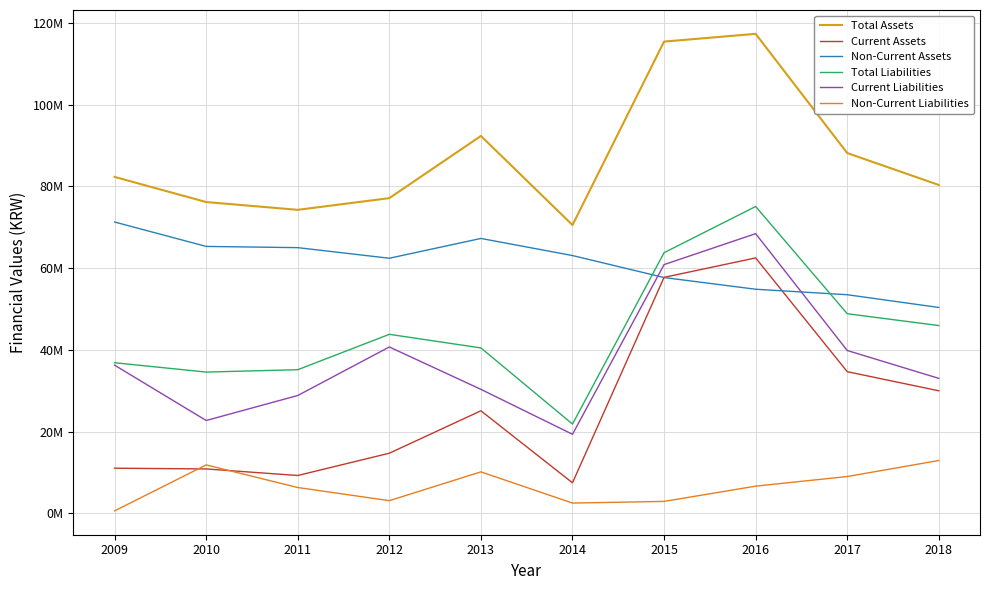

Which series has the largest total across all categories?

Total Assets